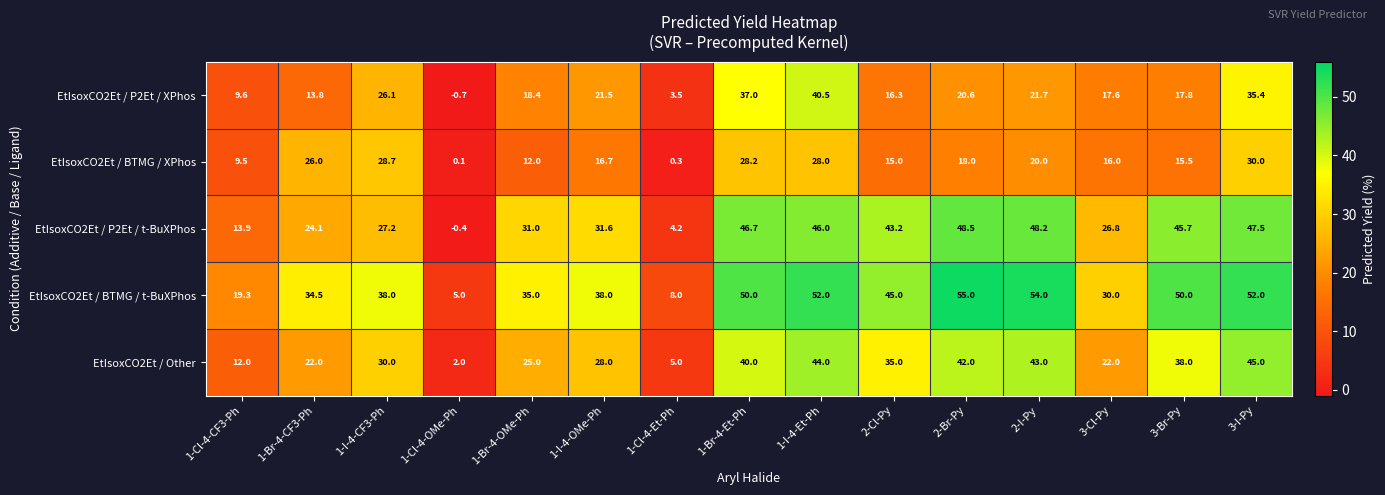

What is the minimum value shown in the chart?

-0.7